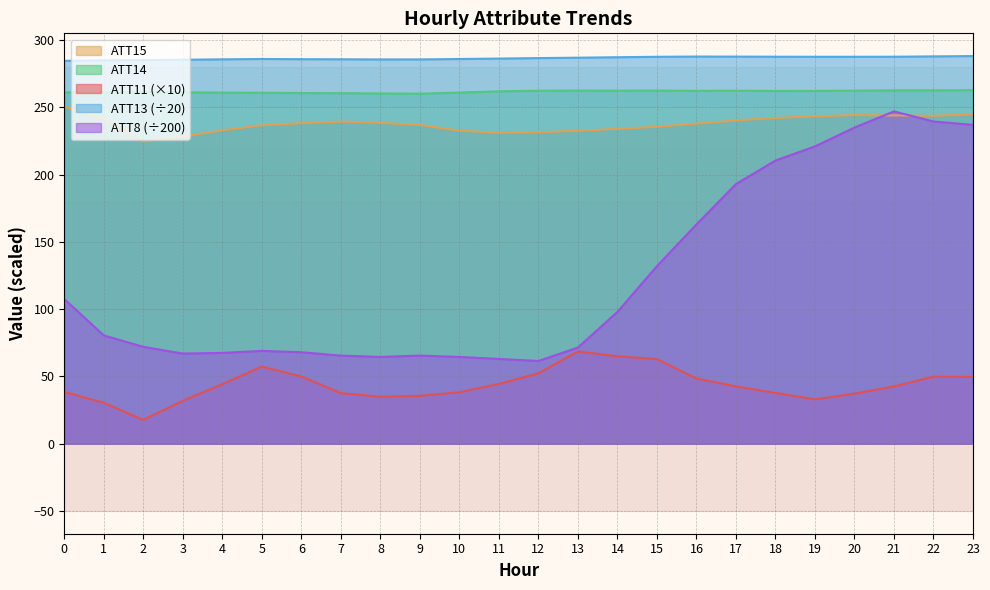

True or false: ATT8 and ATT14 cross at least once.

False